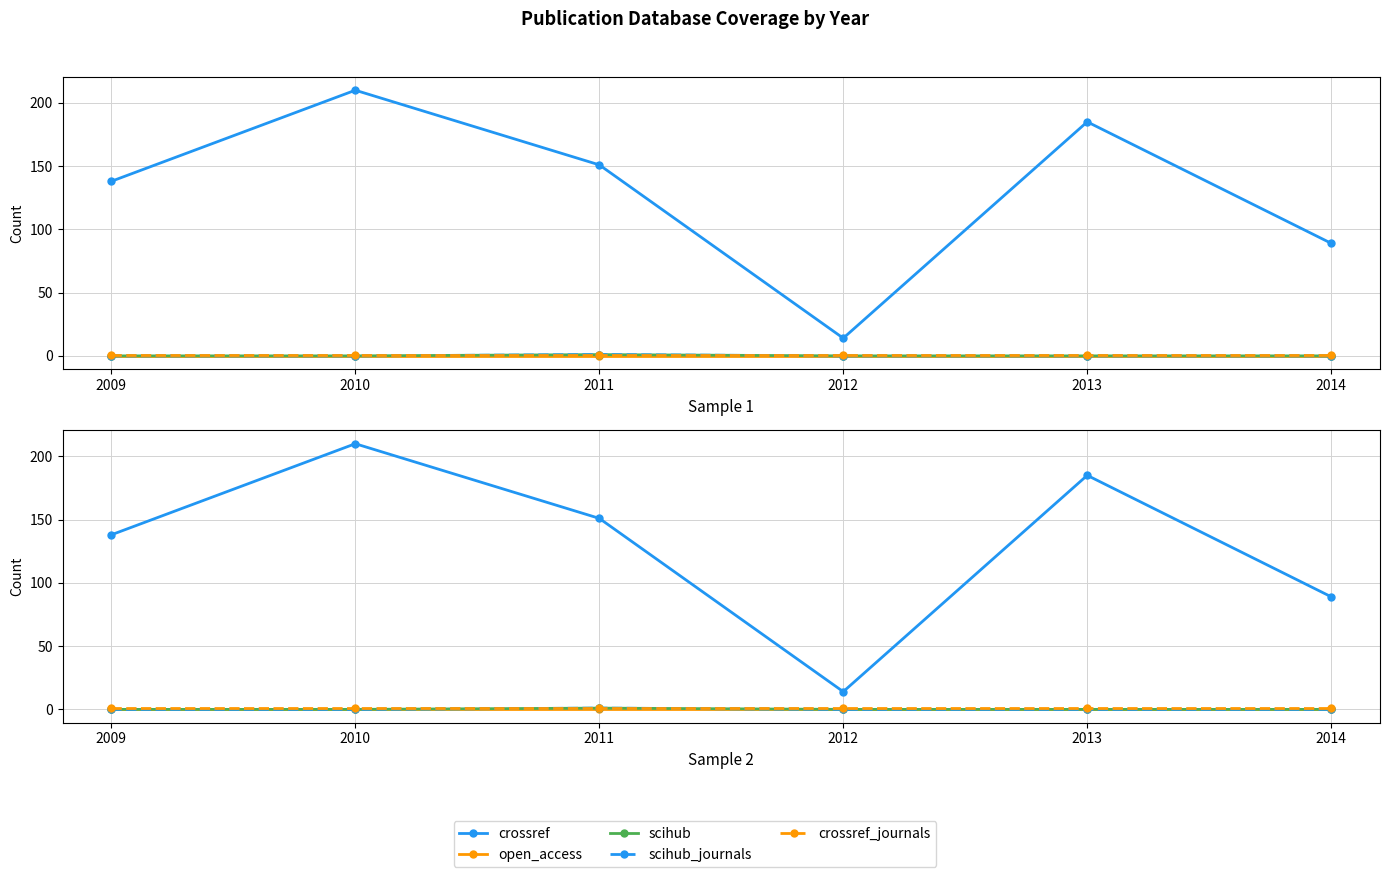

Which series has the widest spread of values?

crossref